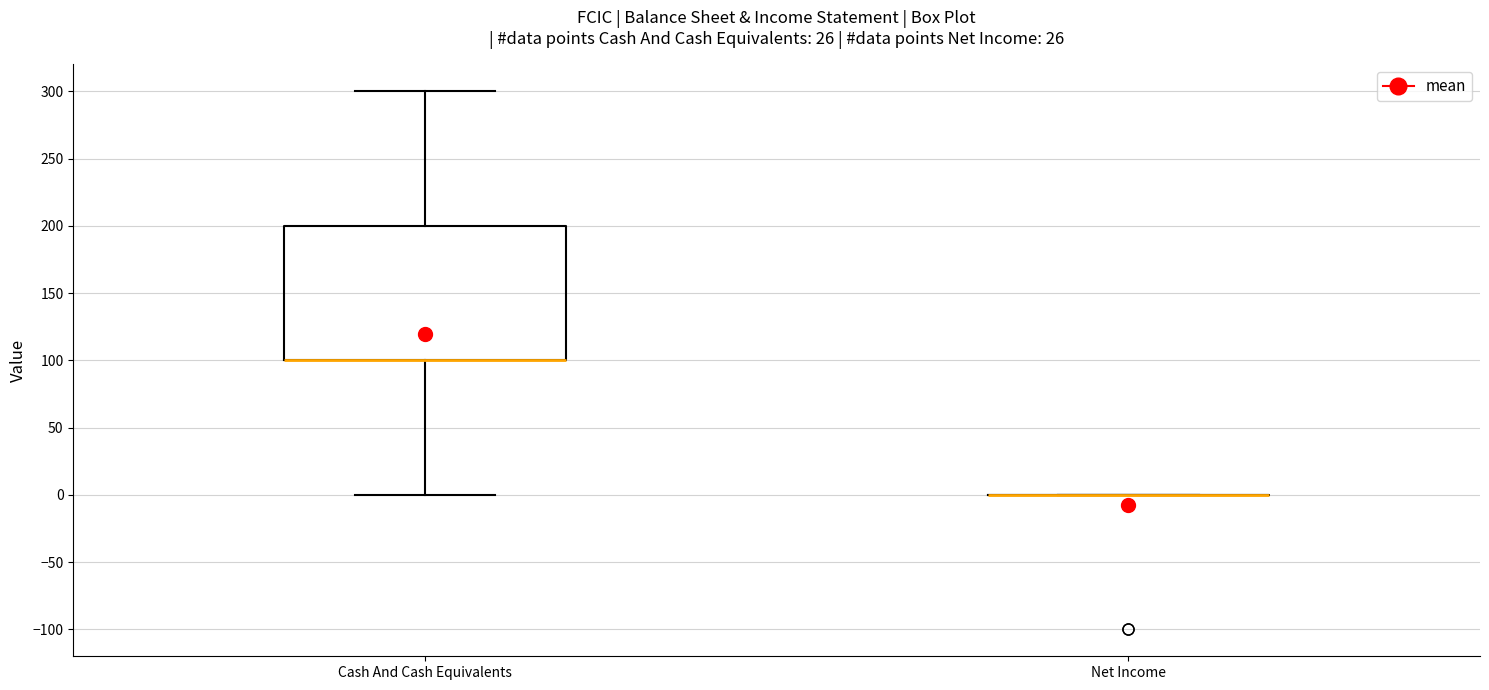

Reading left to right, transcribe this box plot: for each box, give where its median line is, the range the box spans, and where its two whiskers end, as read against the y-axis. The values are not printed on the chart, so give them approximately, as read against the axis.

Cash And Cash Equivalents: median 100 (drawn on the box's lower edge), box 100 to 200, whiskers 0 to 300
Net Income: box collapsed to a line at 0, whiskers 0 to 0